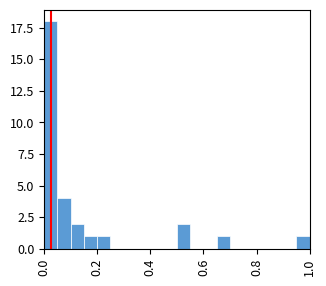

Read against the x-axis, roughly where is the centre of the tallest bar?

0.02